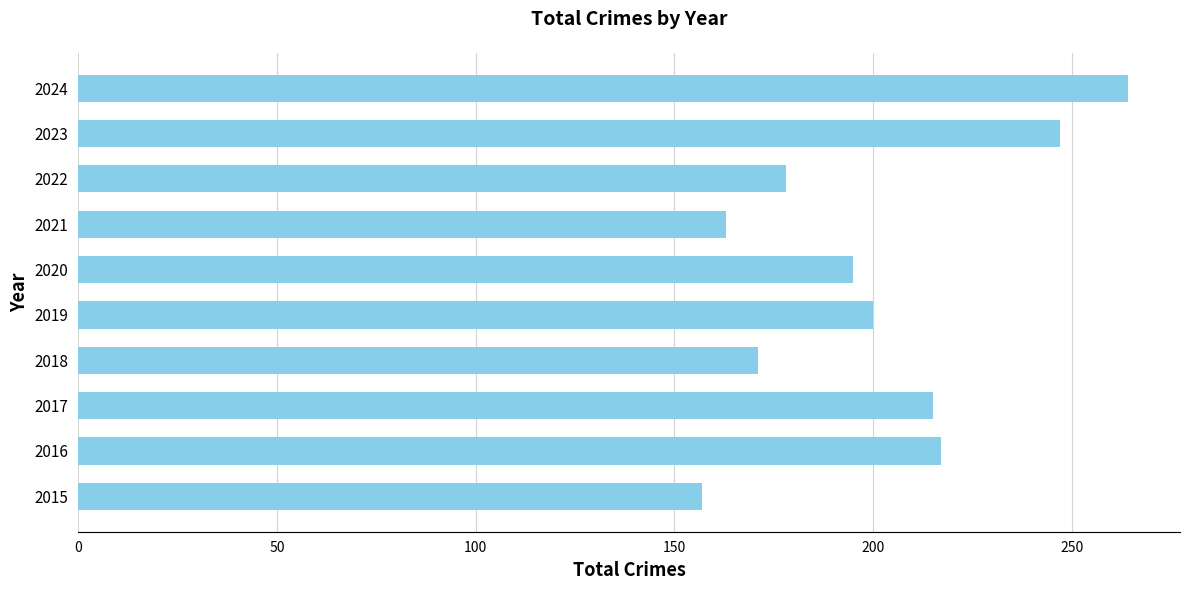

Count the number of categories in the chart.

10